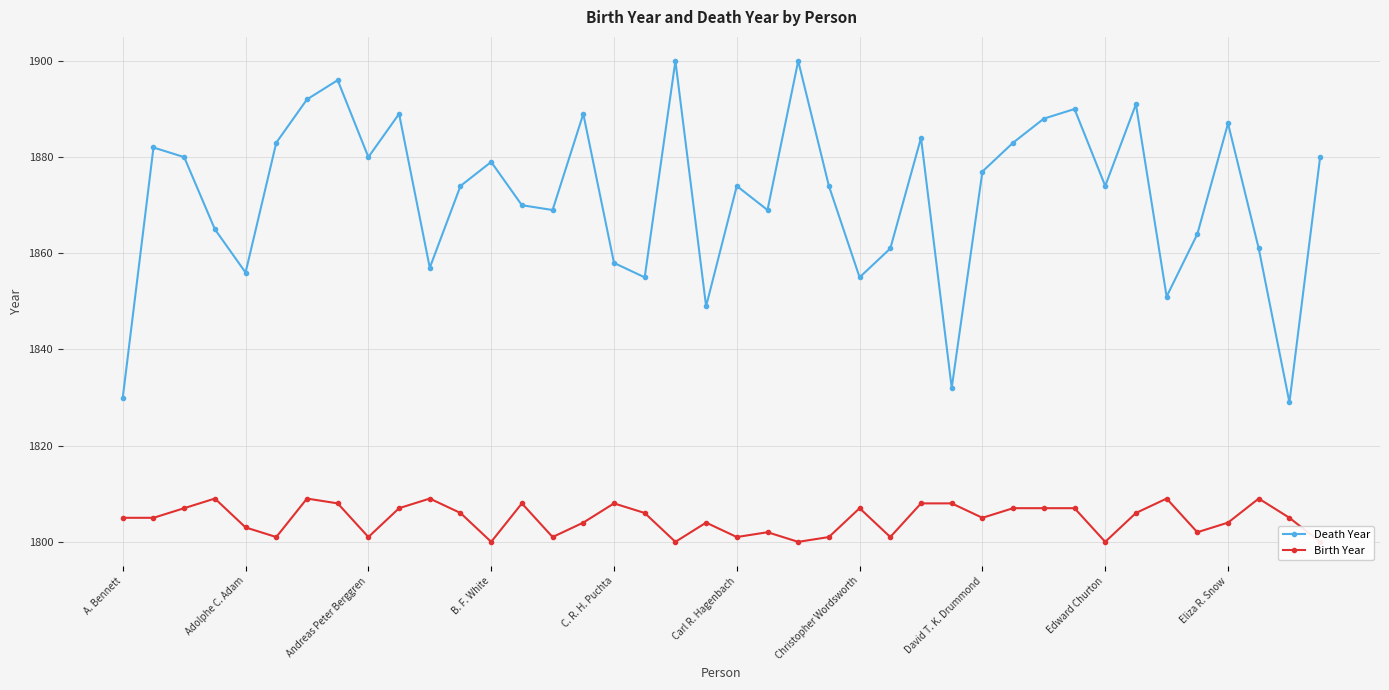

Does the chart have visible grid lines?

Yes